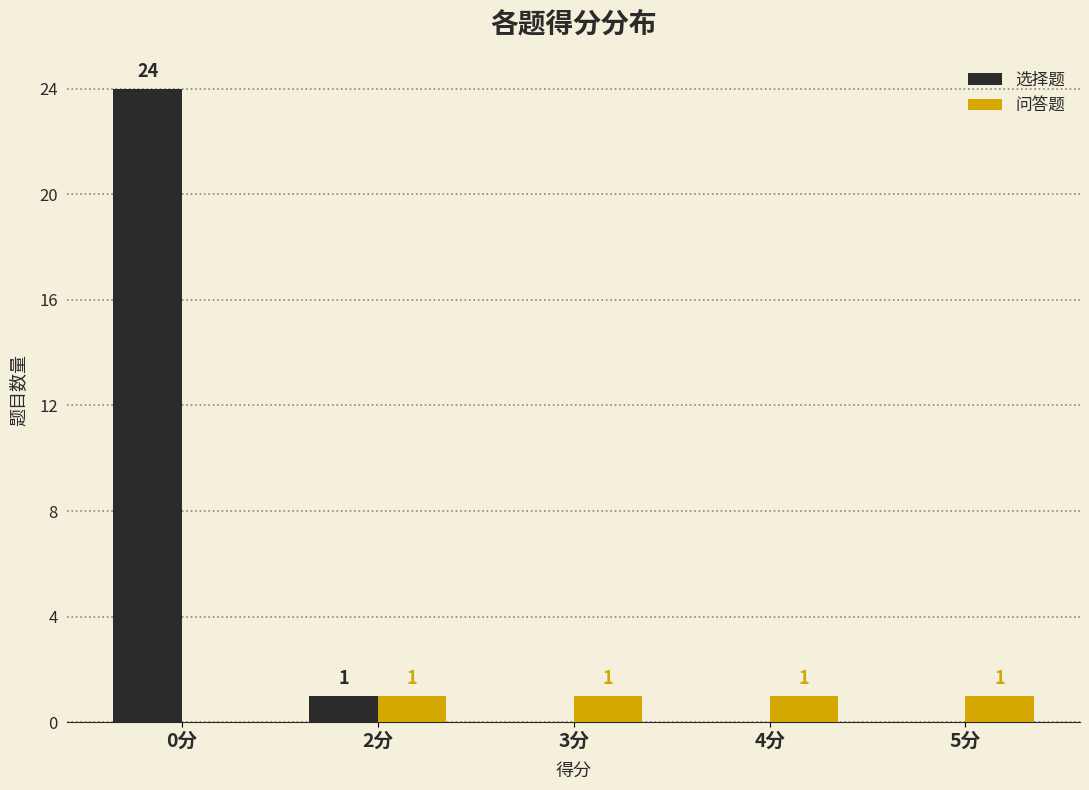

What is the greatest value displayed?

24